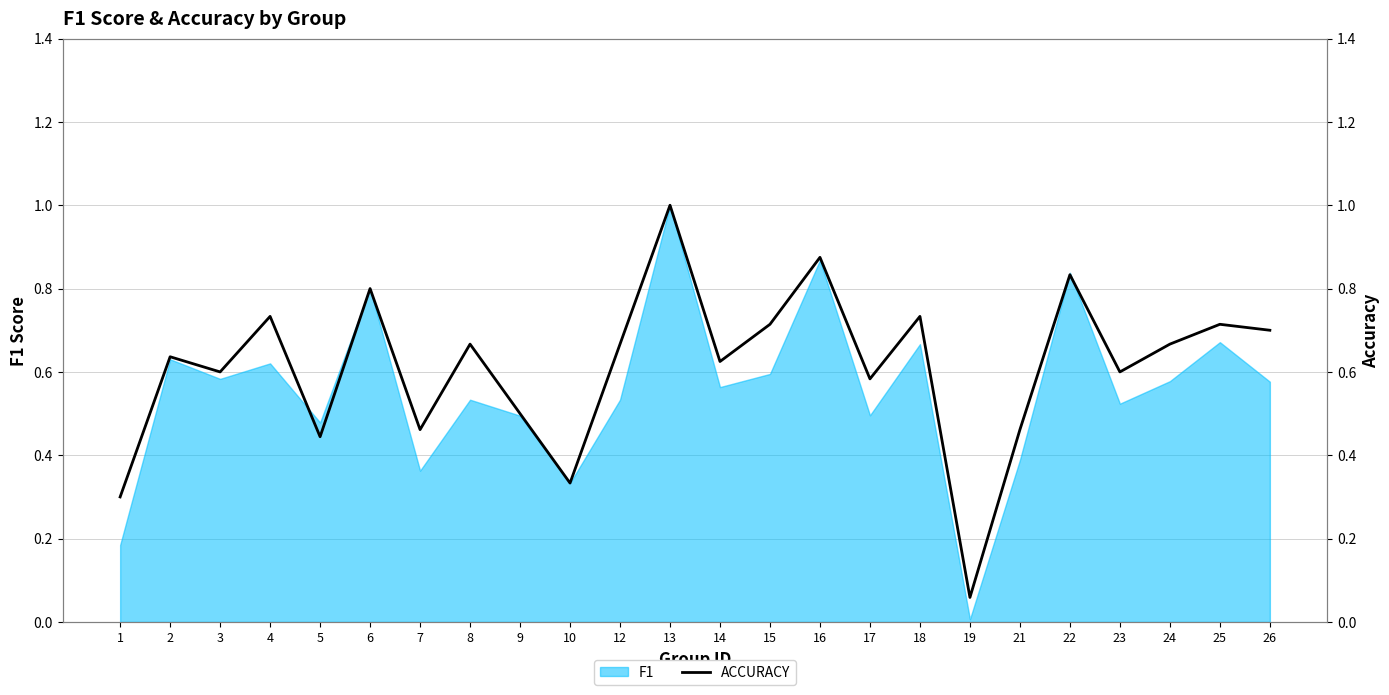

What is the minimum value shown in the chart?

0.1